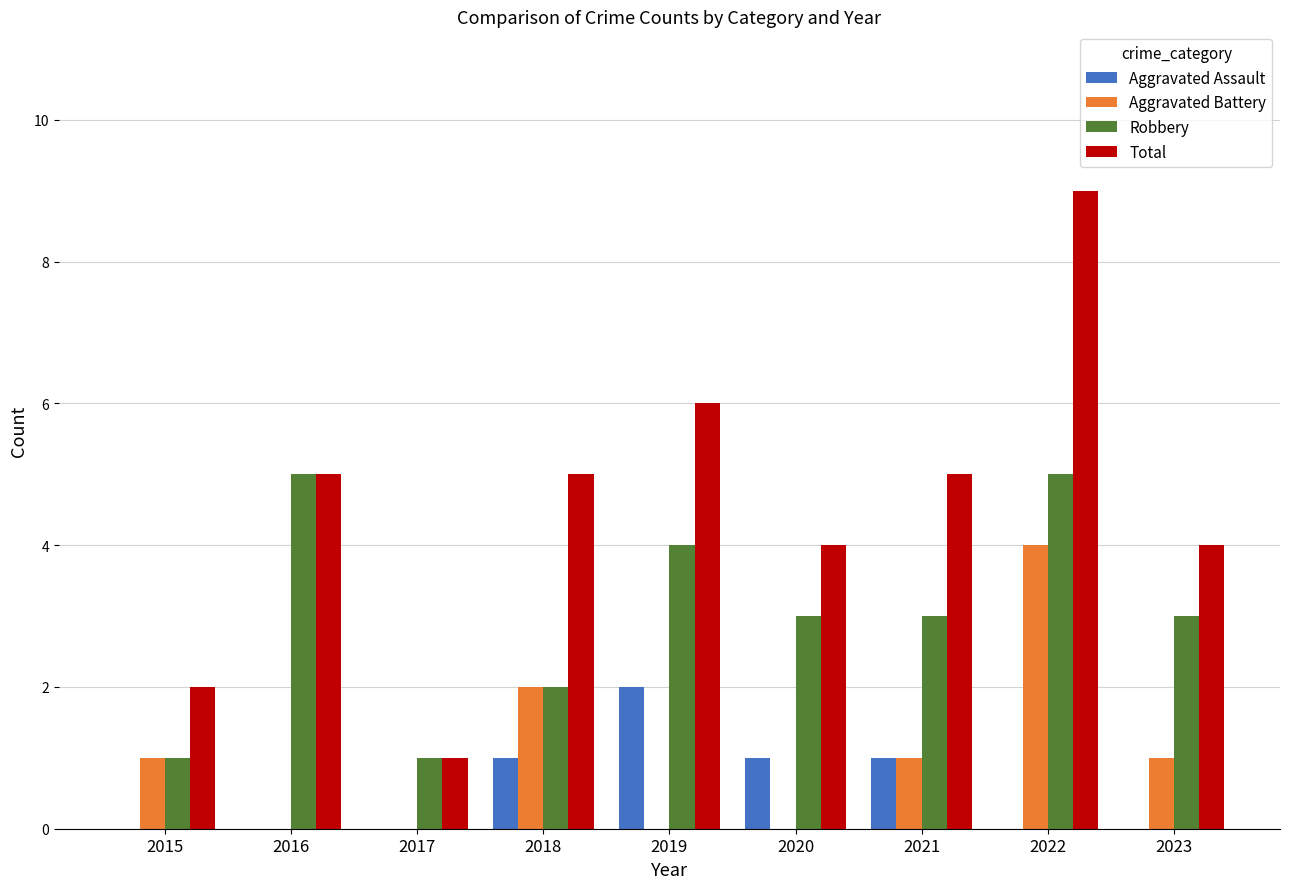

Reading left to right, what are all the values shown in this chart?

Aggravated Assault: 0	0	0	1	2	1	1	0	0
Aggravated Battery: 1	0	0	2	0	0	1	4	1
Robbery: 1	5	1	2	4	3	3	5	3
Total: 2	5	1	5	6	4	5	9	4